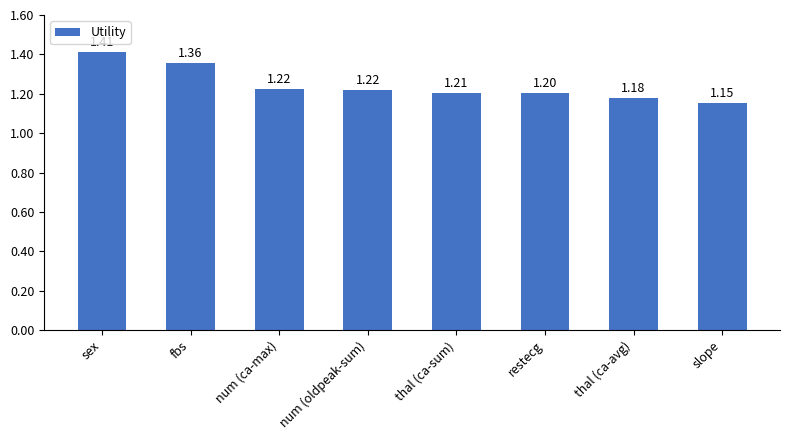

At which category does the chart reach its minimum across all series?

slope